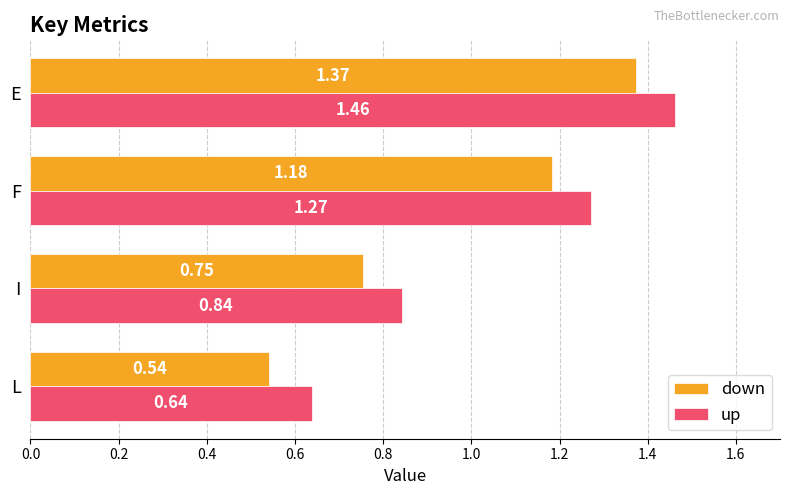

Rank the series at E from highest to lowest value.

up, down